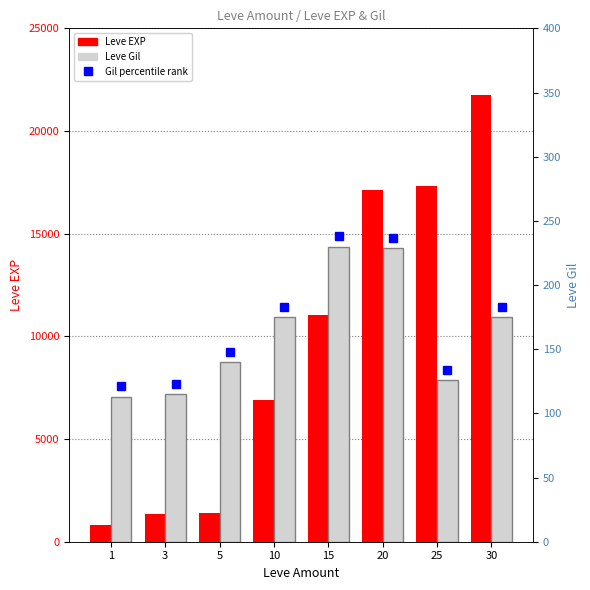

True or false: Leve Gil has a value of 230 at 15.

True